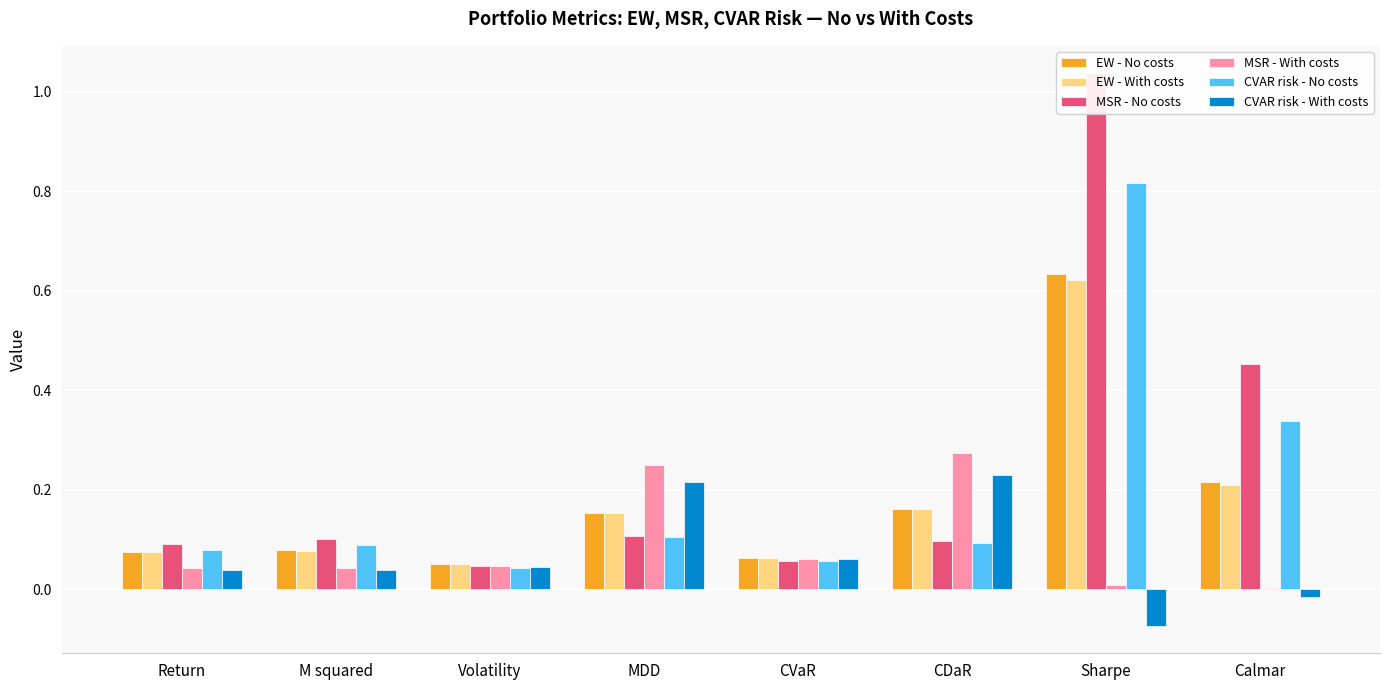

At how many categories does at least one series exceed 0?

8